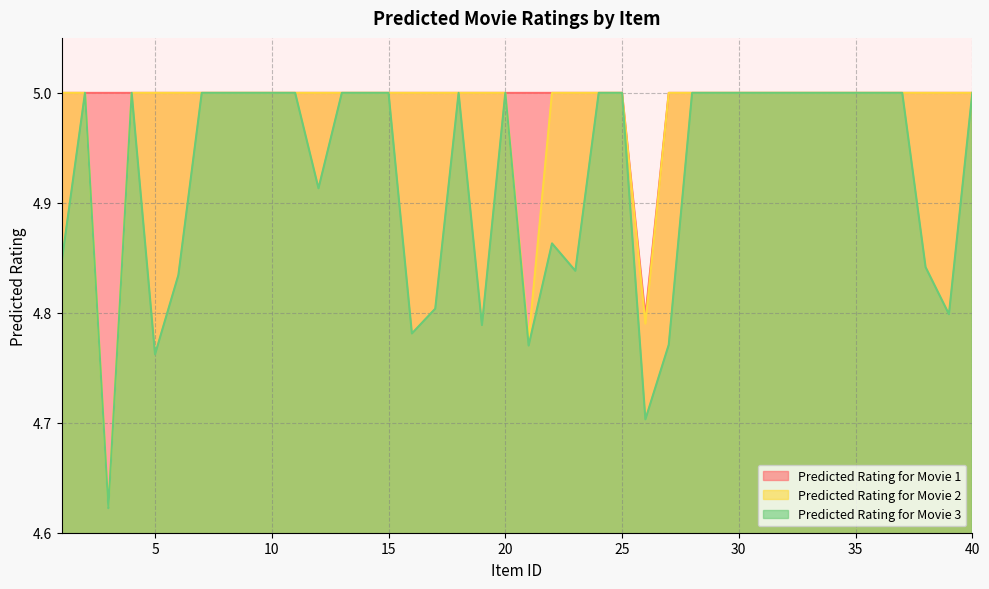

At which category does the chart reach its minimum across all series?

3